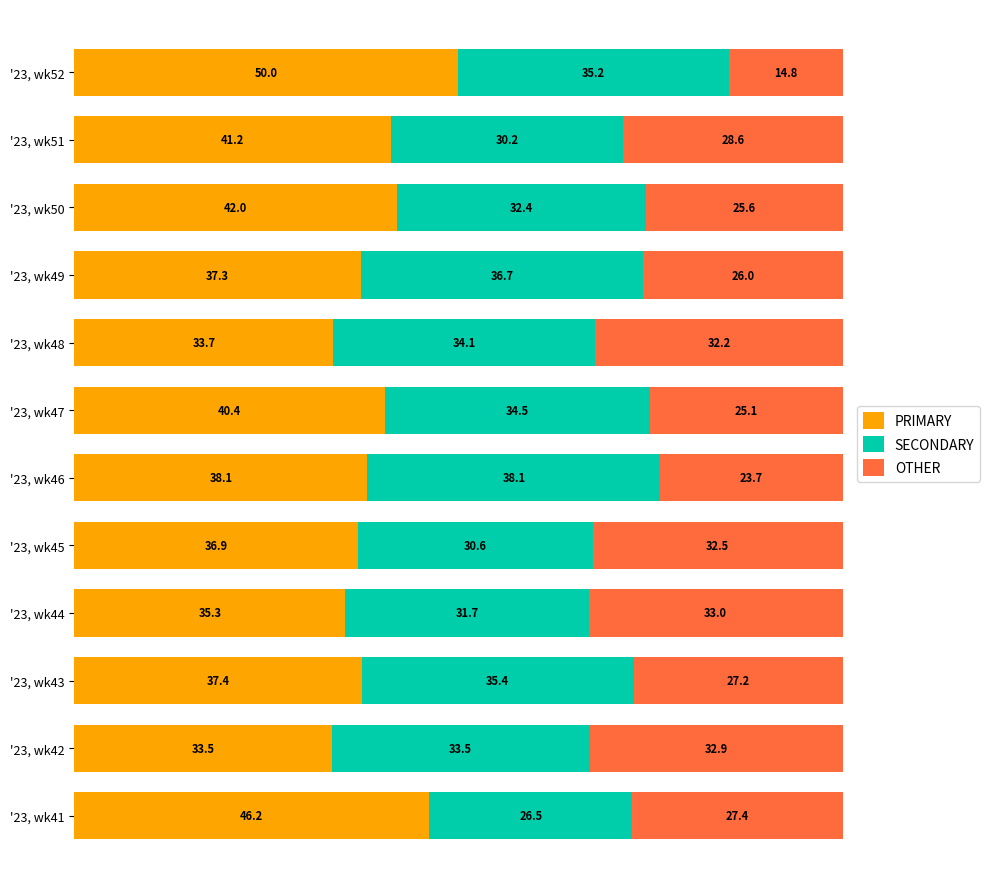

What is the highest value of the PRIMARY series?

50.0